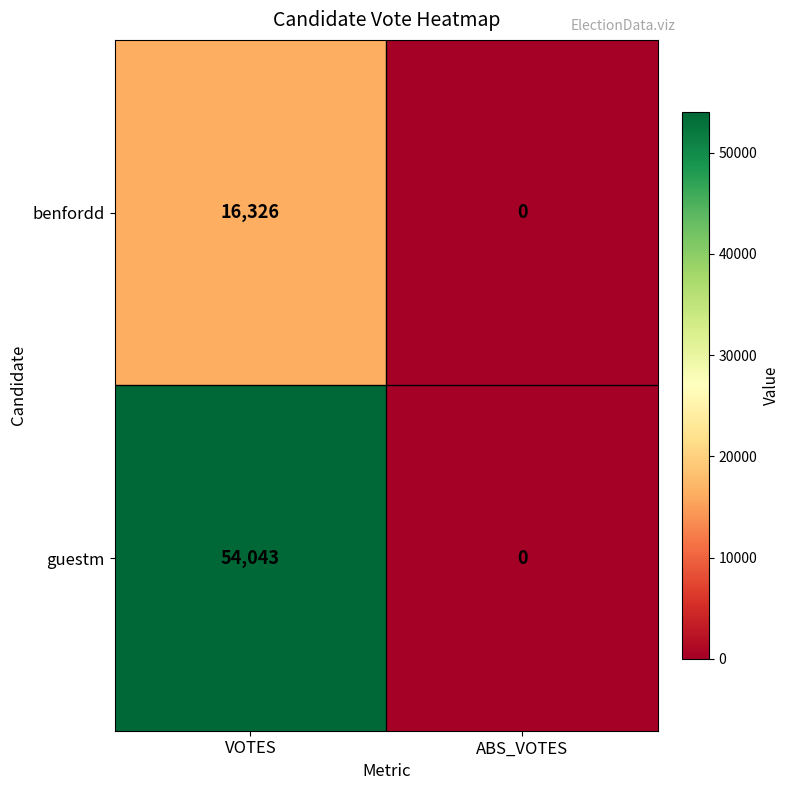

What is the sum of the guestm values at VOTES and ABS_VOTES?

54043